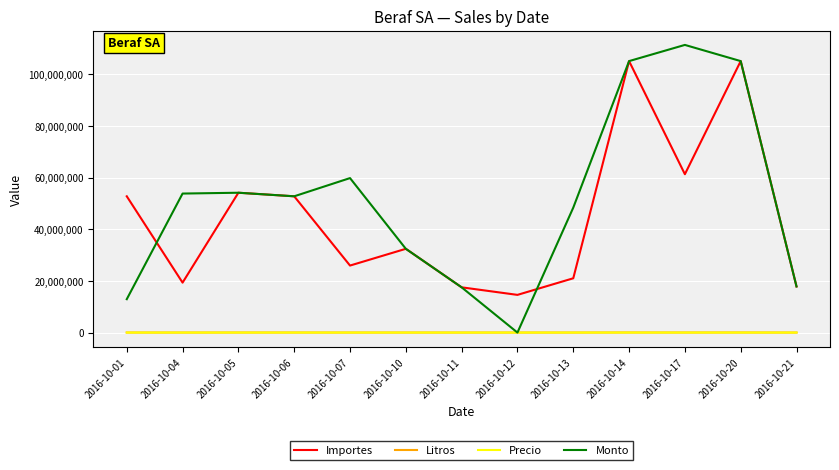

Which series has the largest range (max minus min)?

Monto